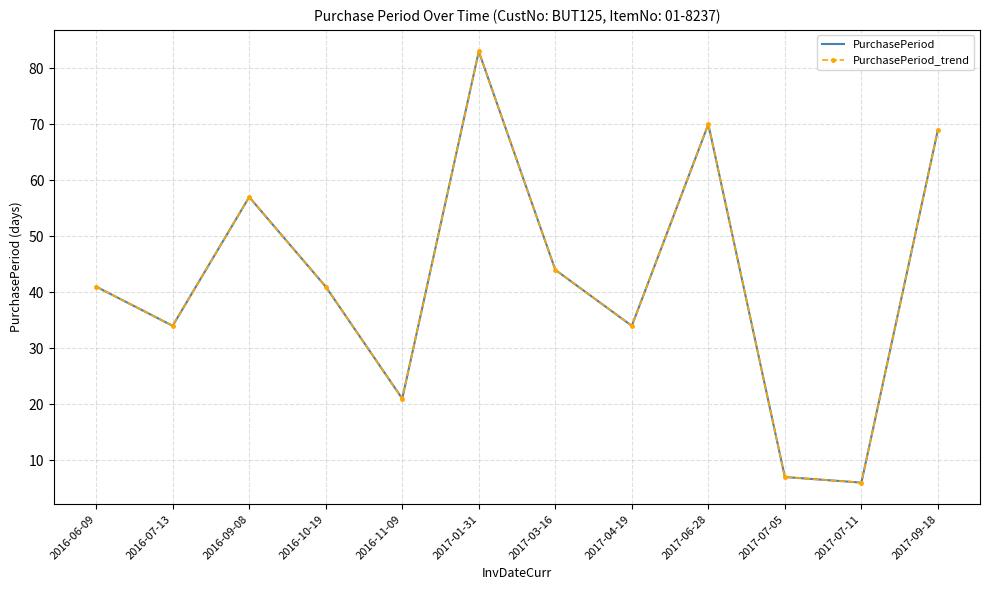

At which category does PurchasePeriod reach its first local peak?

2016-09-08